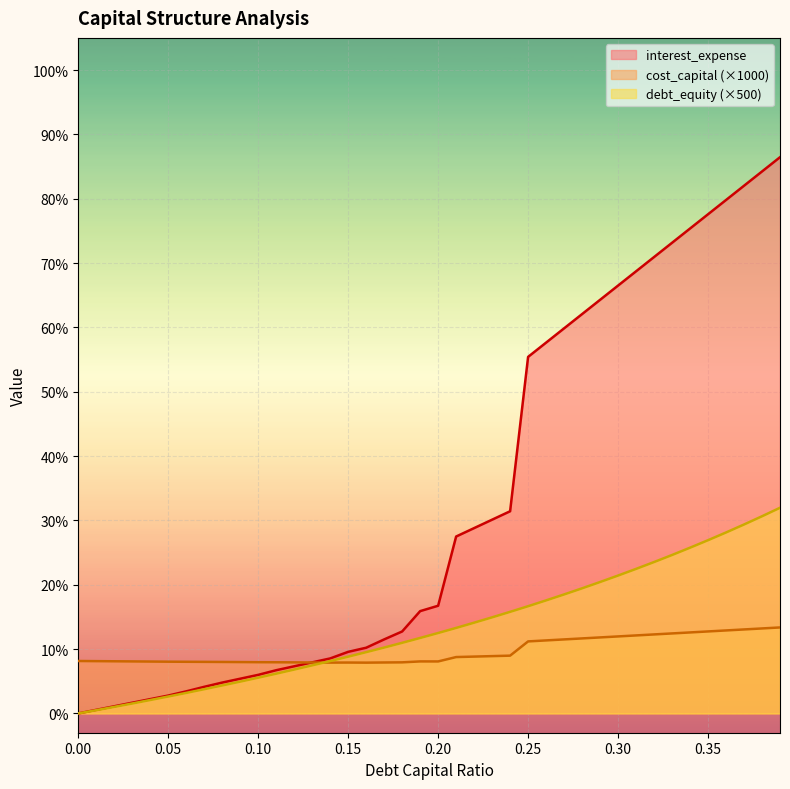

Which category has the highest value across all series?

0.39